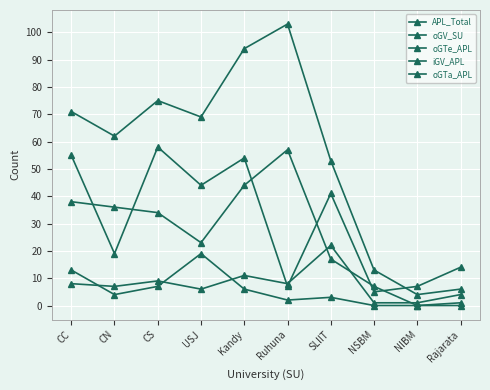

Where does the iGV_APL series first go above 34?

CC